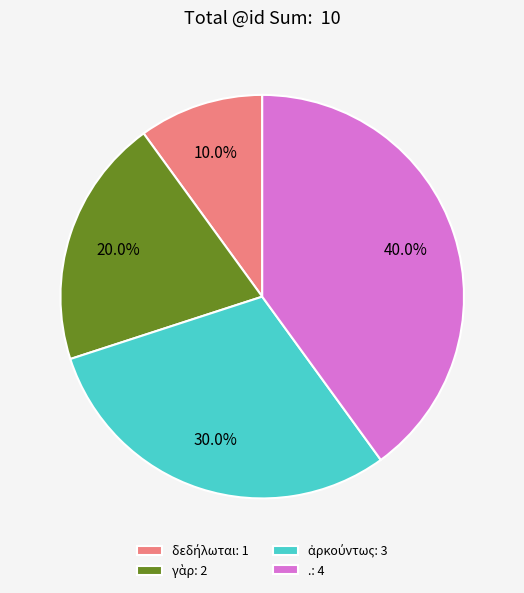

Is .: 4 the majority of the pie?

No